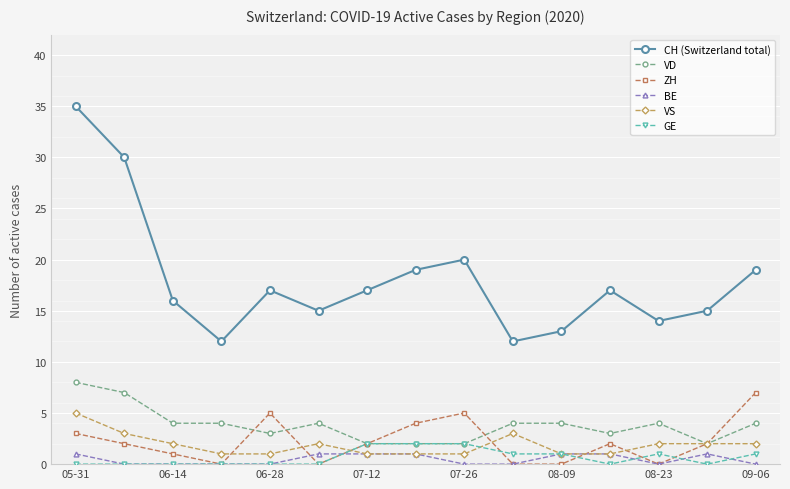

Which series has the largest range (max minus min)?

CH (Switzerland total)